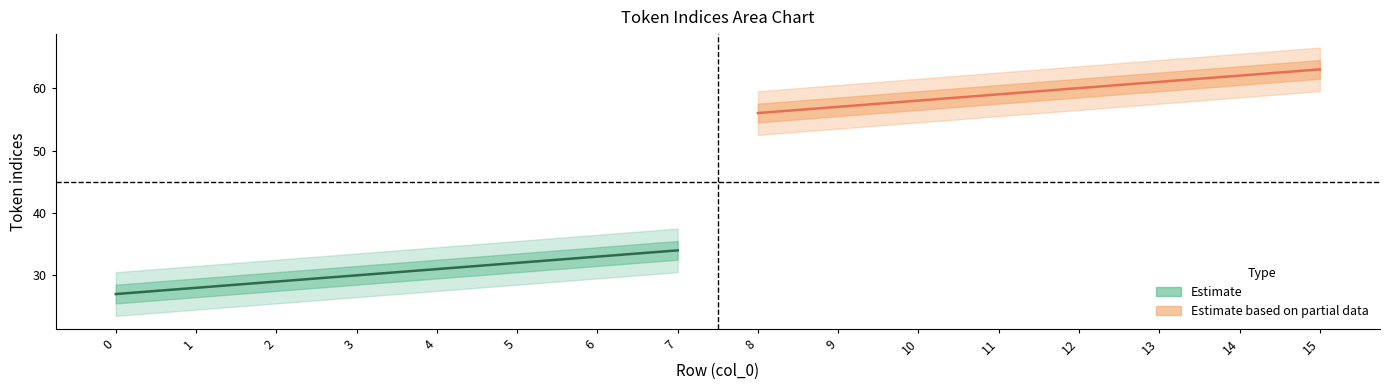

The value at 3 is 49. True or false?

False